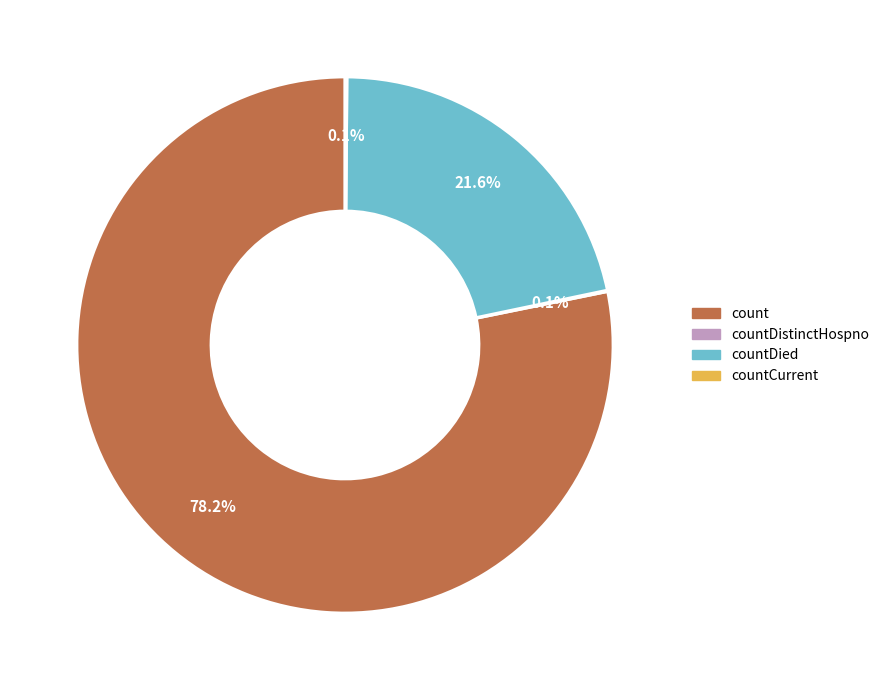

To the nearest percent, what is the average slice percentage?

25%